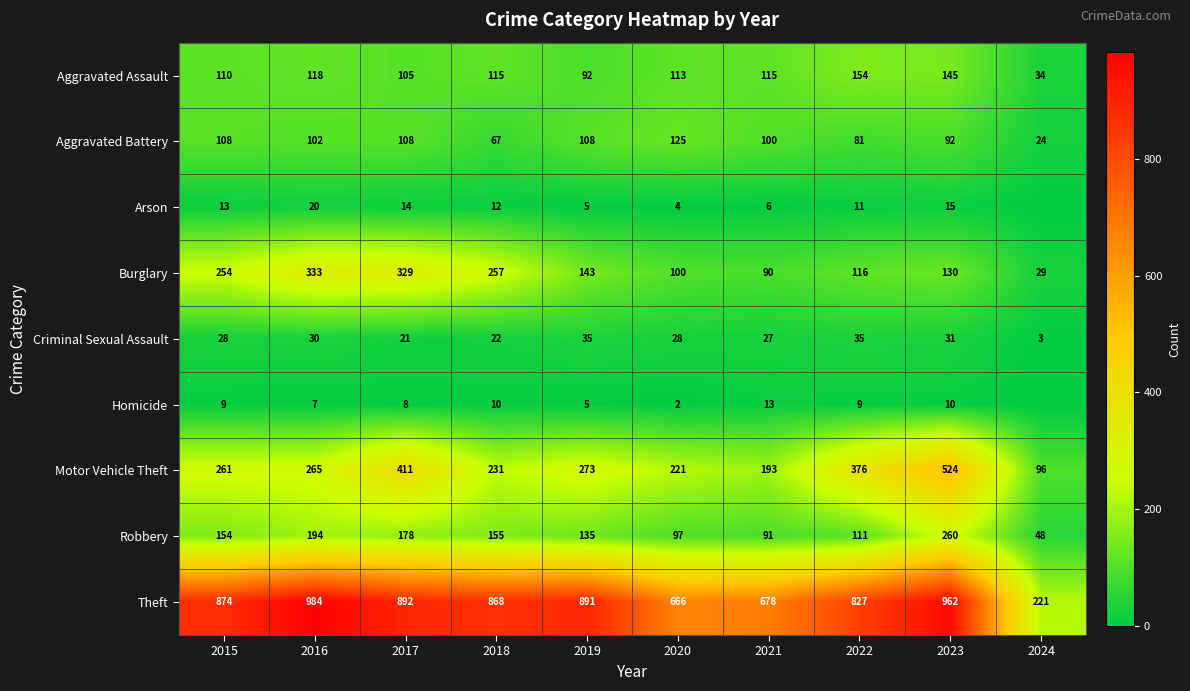

Between 2015 and 2016, which is larger?

2016